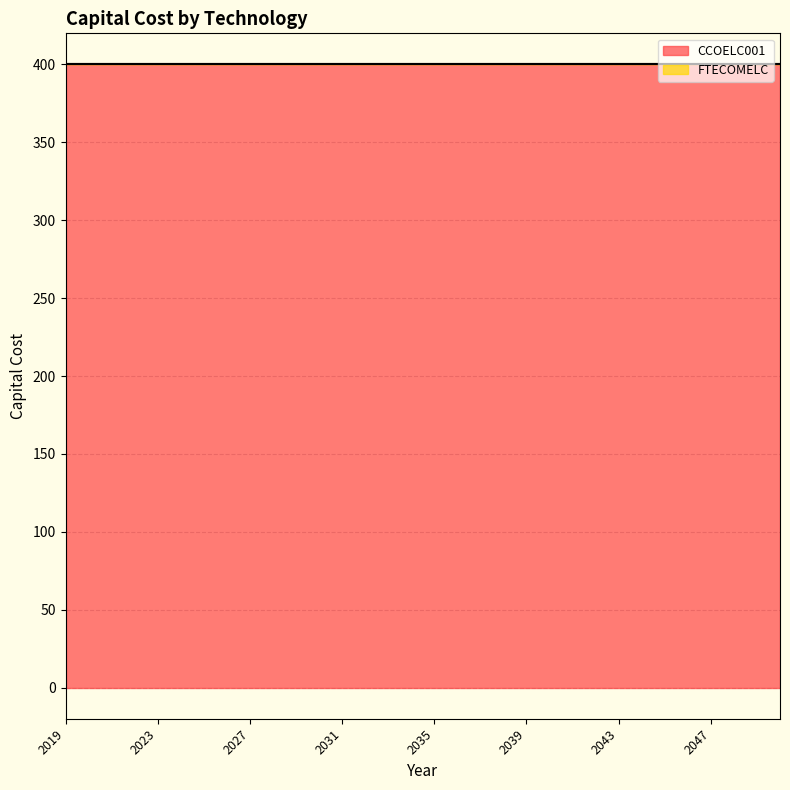

How many lines are shown in the chart?

2